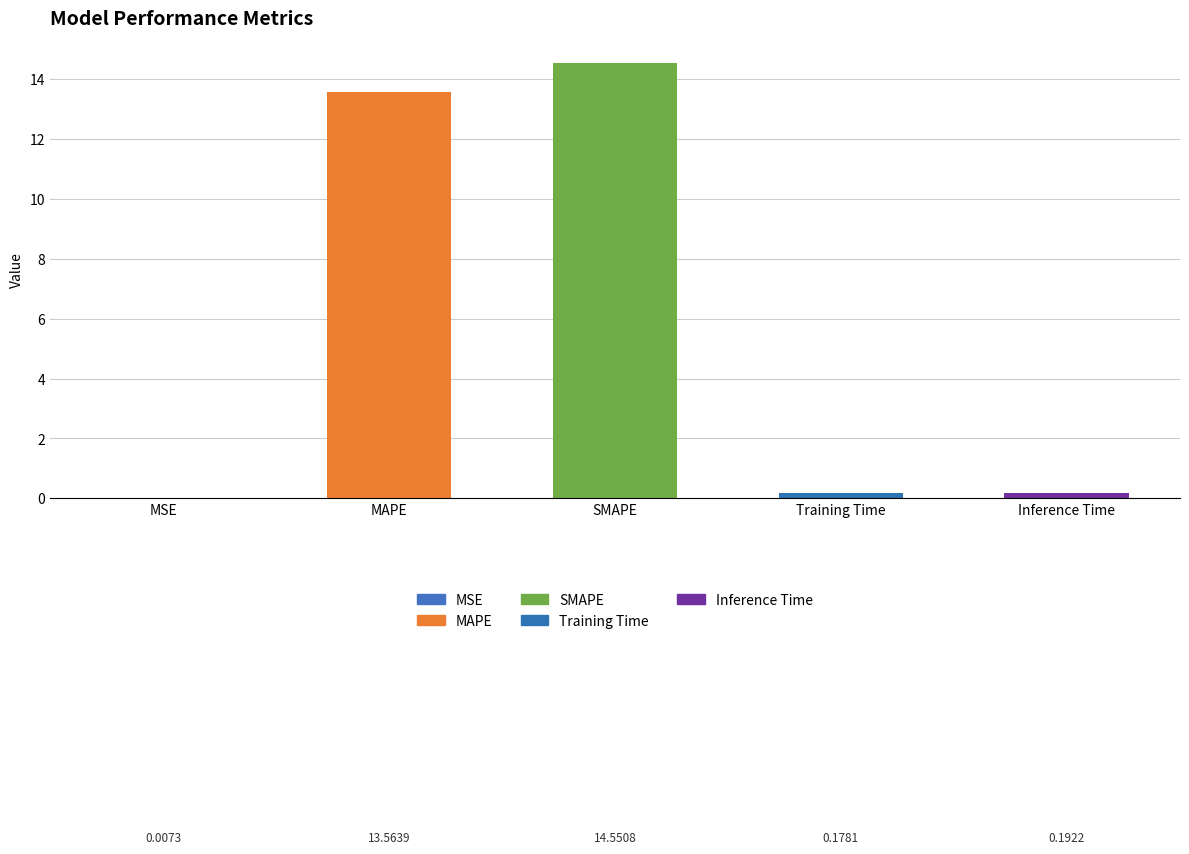

True or false: the data shows 25.0 at SMAPE.

False